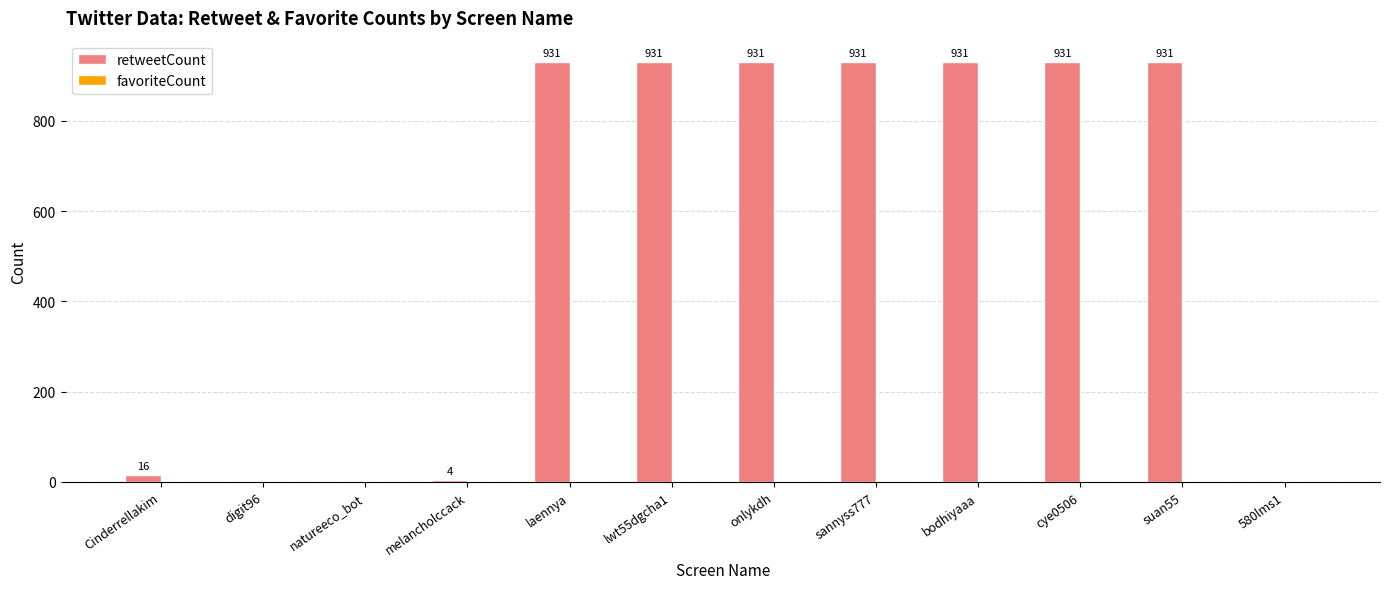

Reading left to right, transcribe all the data shown in this chart.

Cinderrellakim=16	digit96=0	natureeco_bot=0	melancholccack=4	laennya=931	lwt55dgcha1=931	onlykdh=931	sannyss777=931	bodhiyaaa=931	cye0506=931	suan55=931	580lms1=0